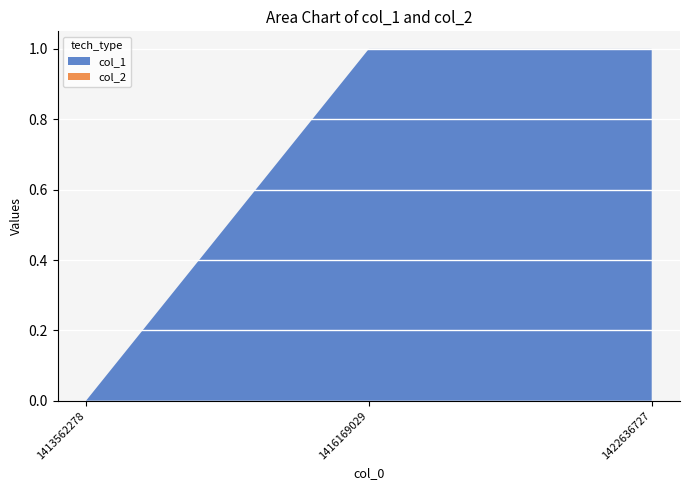

Reading right to left, extract all data points from this chart.

col_1: 1	1	0
col_2: 0	0	0